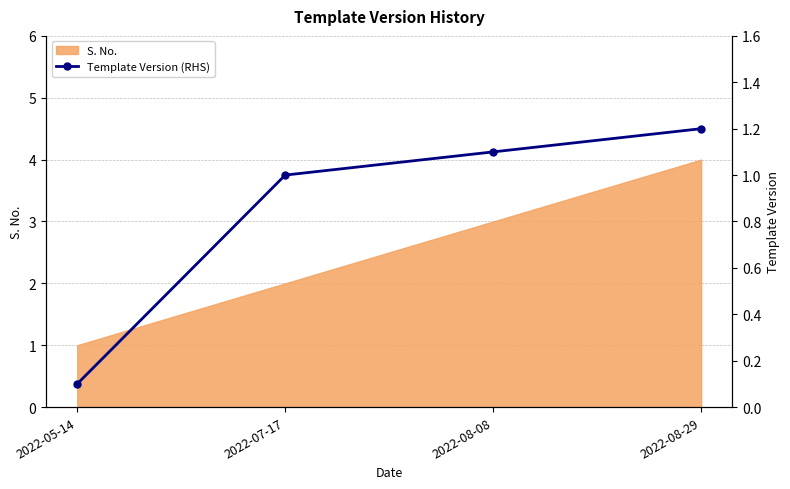

What is the sum of all values?

3.4